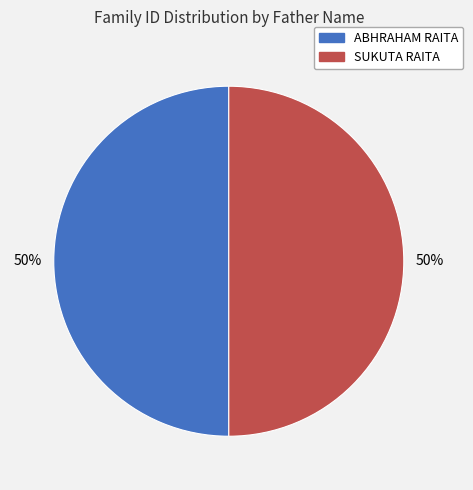

To the nearest percent, what percentage of the pie is SUKUTA RAITA?

50%